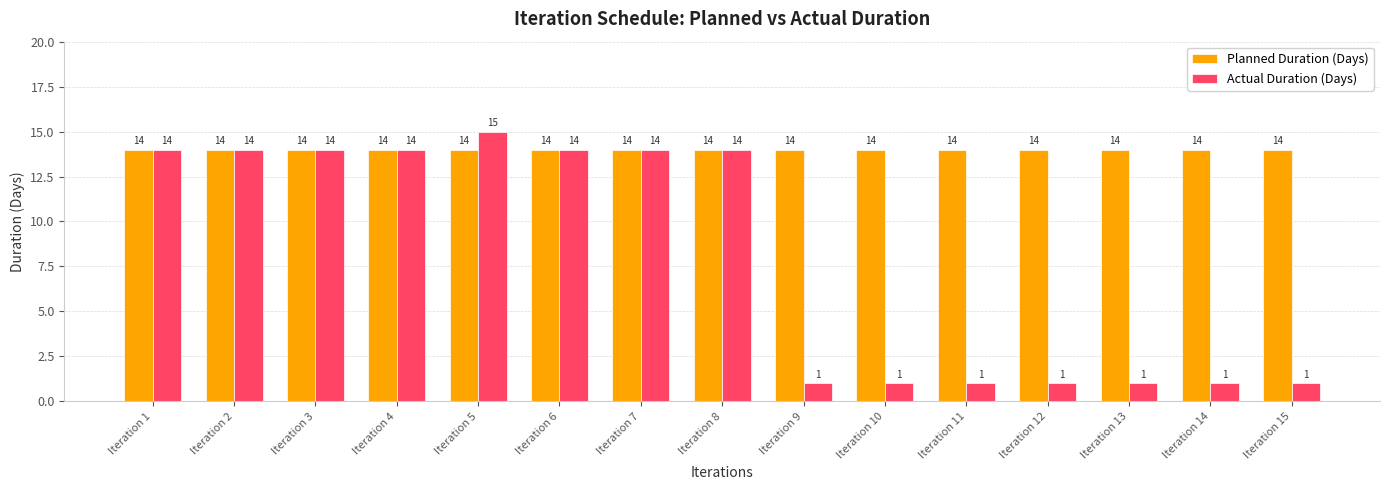

Reading left to right, transcribe all the data shown in this chart.

Planned Duration (Days): Iteration 1=14	Iteration 2=14	Iteration 3=14	Iteration 4=14	Iteration 5=14	Iteration 6=14	Iteration 7=14	Iteration 8=14	Iteration 9=14	Iteration 10=14	Iteration 11=14	Iteration 12=14	Iteration 13=14	Iteration 14=14	Iteration 15=14
Actual Duration (Days): Iteration 1=14	Iteration 2=14	Iteration 3=14	Iteration 4=14	Iteration 5=15	Iteration 6=14	Iteration 7=14	Iteration 8=14	Iteration 9=1	Iteration 10=1	Iteration 11=1	Iteration 12=1	Iteration 13=1	Iteration 14=1	Iteration 15=1